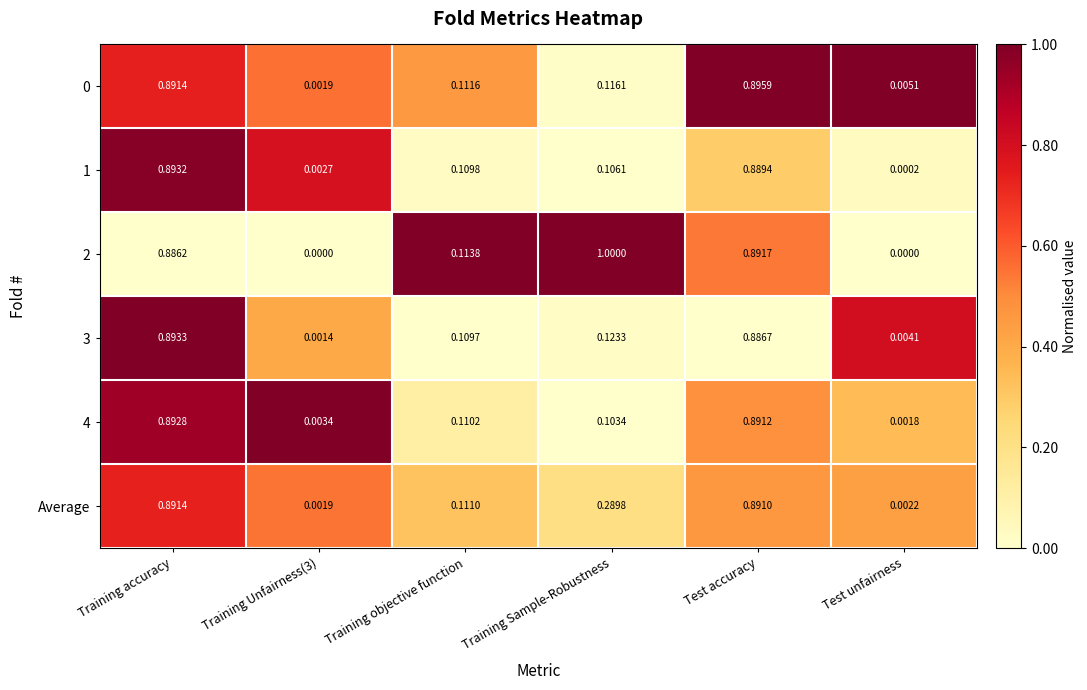

Which series changed the most between Training objective function and Test unfairness?

2